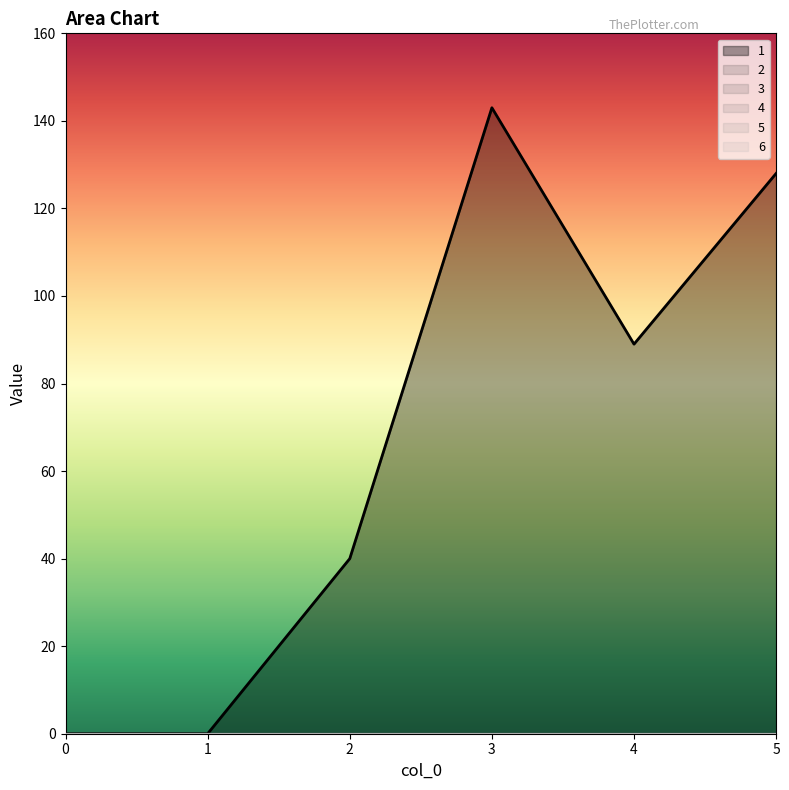

Reading right to left, list all the values displayed in this chart.

1: 5=128	4=89	3=143	2=40	1=0	0=0
2: 5=0	4=0	3=0	2=0	1=0	0=0
3: 5=0	4=0	3=0	2=0	1=0	0=0
4: 5=0	4=0	3=0	2=0	1=0	0=0
5: 5=0	4=0	3=0	2=0	1=0	0=0
6: 5=0	4=0	3=0	2=0	1=0	0=0